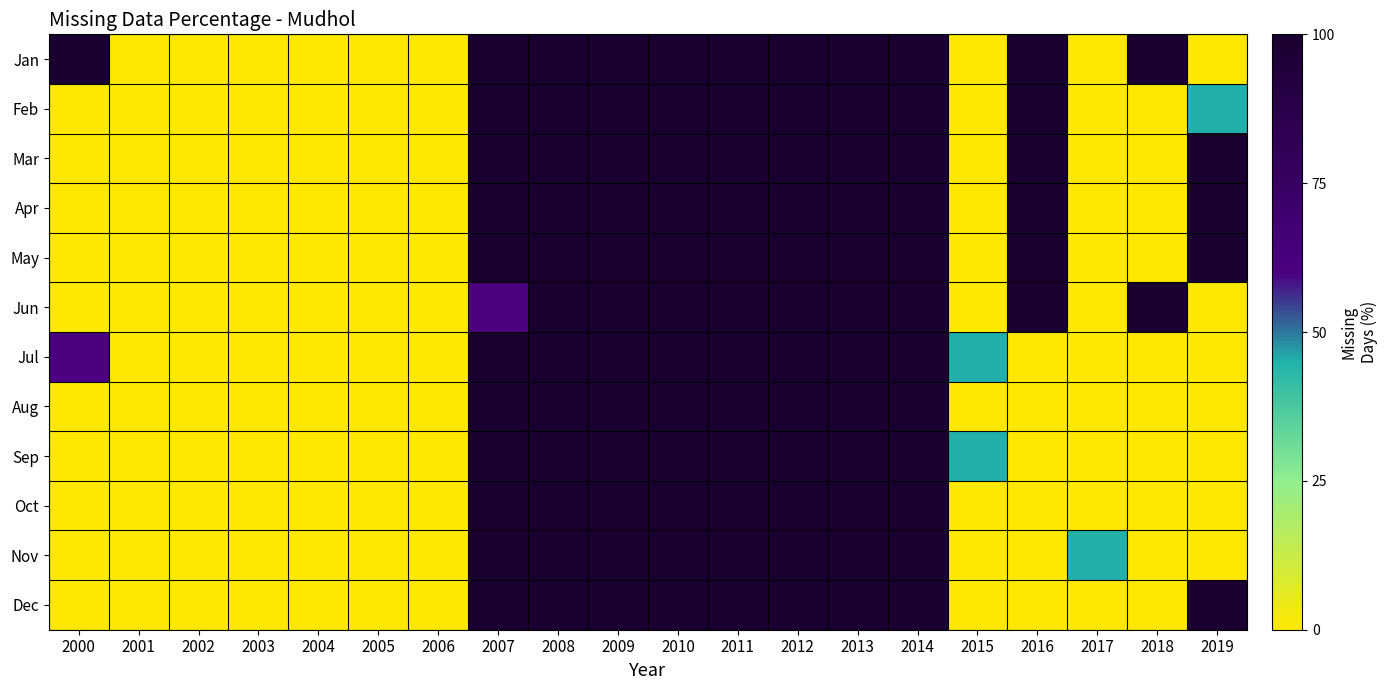

How many data points does each series have?

20